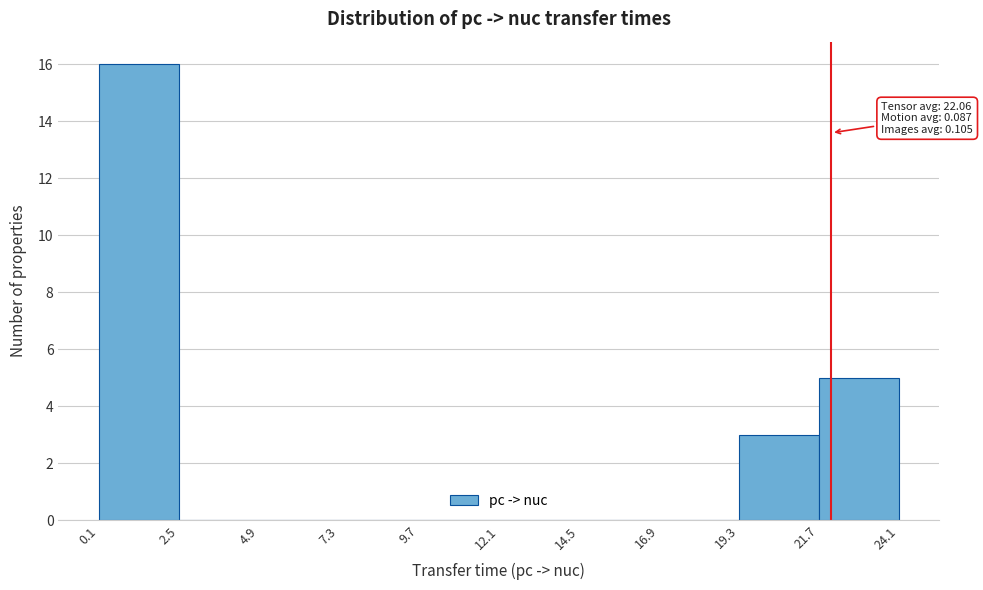

Which range on the x-axis has the tallest bar?

0.1 to 2.5